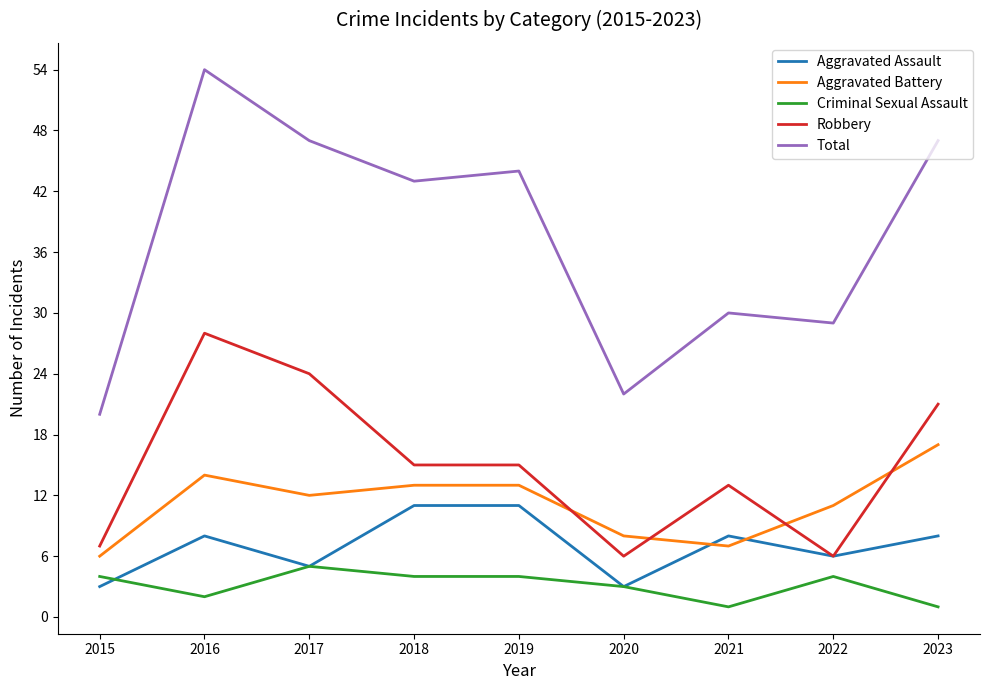

What is the highest value of the Aggravated Battery series?

17